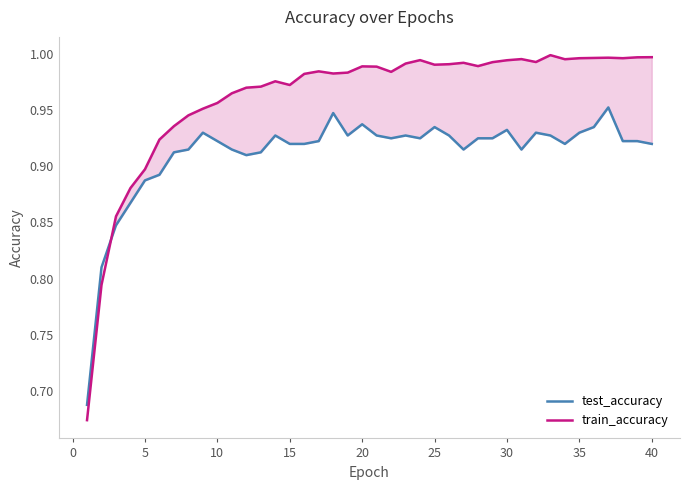

List the series in order of their overall mean, lowest first.

test_accuracy, train_accuracy